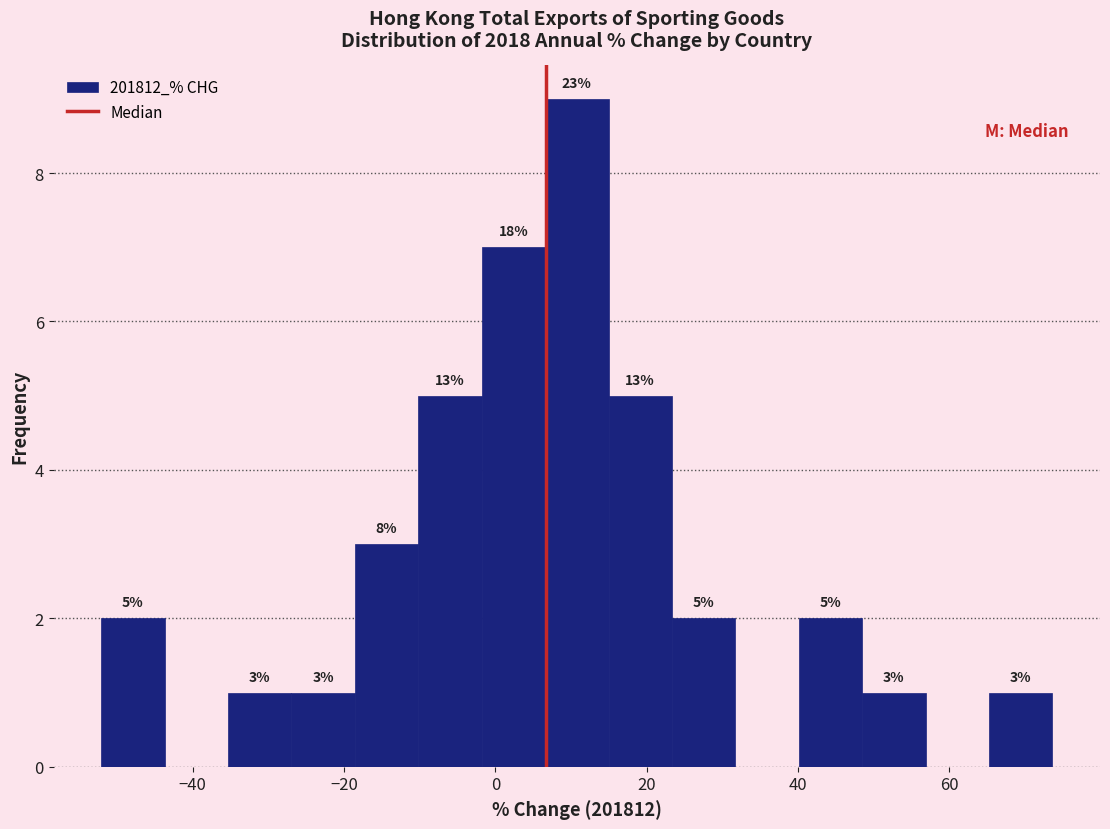

Which range on the x-axis has the tallest bar?

6 to 14